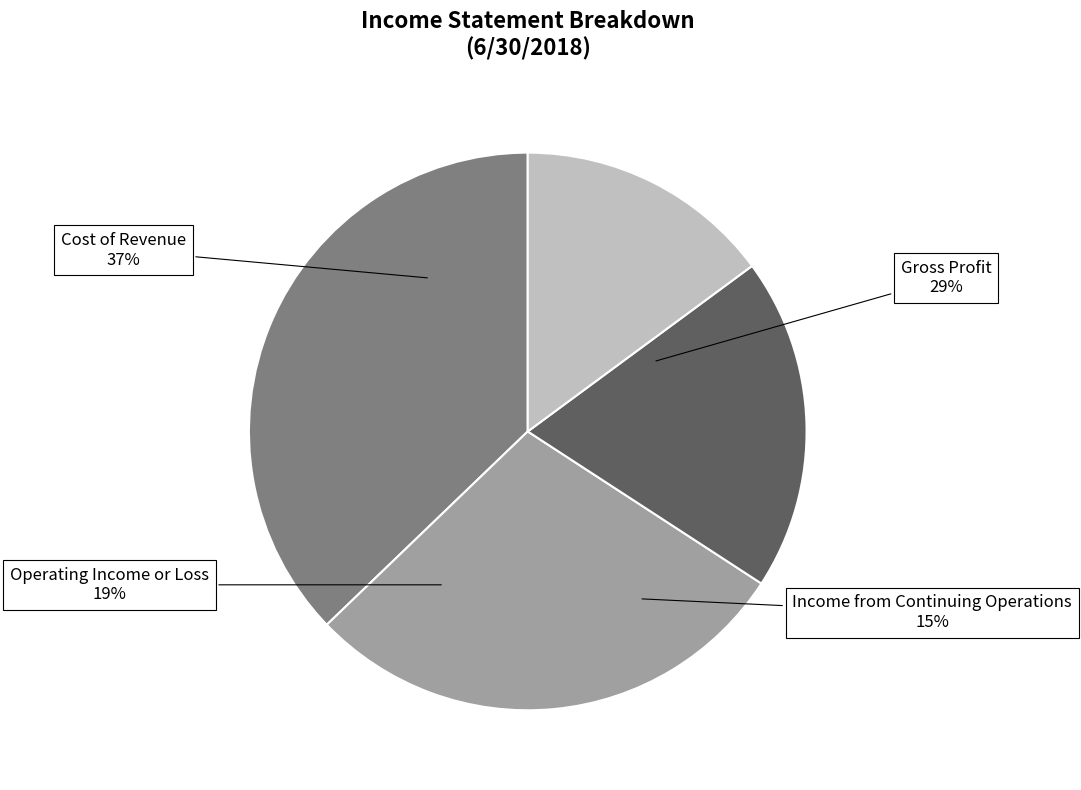

To the nearest percent, what percentage of the pie is Operating Income or Loss?

19%